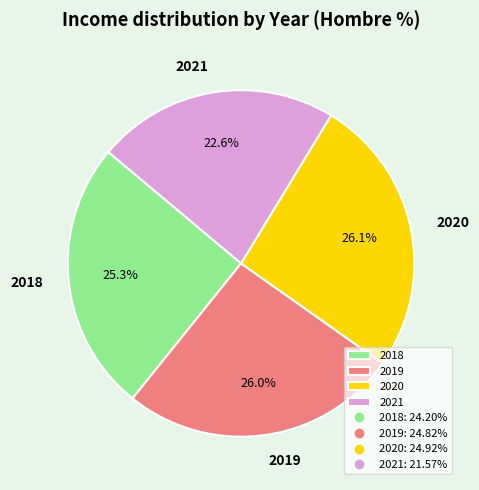

Does 2020 account for over 50% of the chart?

No